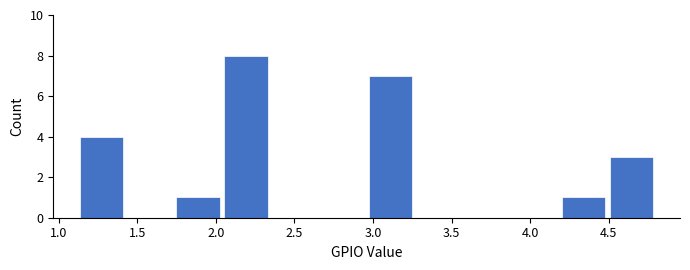

Reading left to right, list every bar in this chart as the range it spans on the x-axis followed by its height. Neither the bar edges nor the heights are printed on the chart, so give them approximately, as read against the axes.

1.10 to 1.45: 4
1.45 to 1.75: 0
1.75 to 2.05: 1
2.05 to 2.35: 8
2.35 to 2.65: 0
2.65 to 2.95: 0
2.95 to 3.25: 7
3.25 to 3.55: 0
3.55 to 3.90: 0
3.90 to 4.20: 0
4.20 to 4.50: 1
4.50 to 4.80: 3